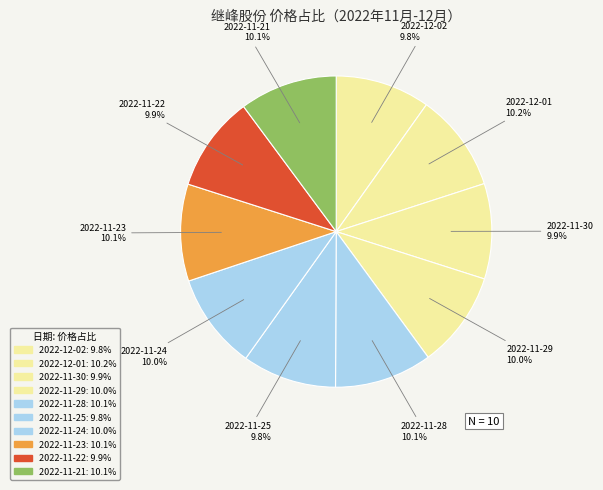

Which has a higher value, 2022-11-23 or 2022-12-02?

2022-11-23